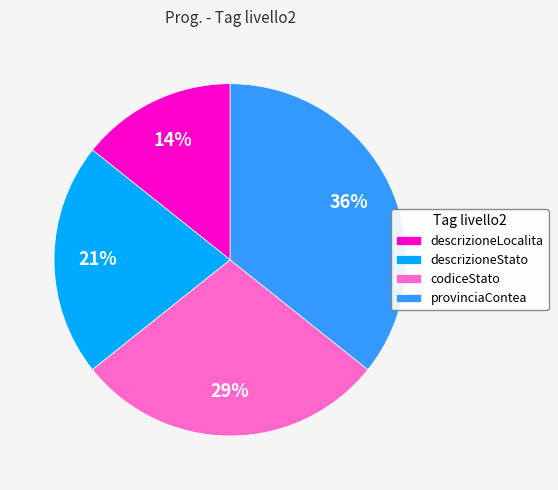

Does codiceStato represent more than half of the total?

No